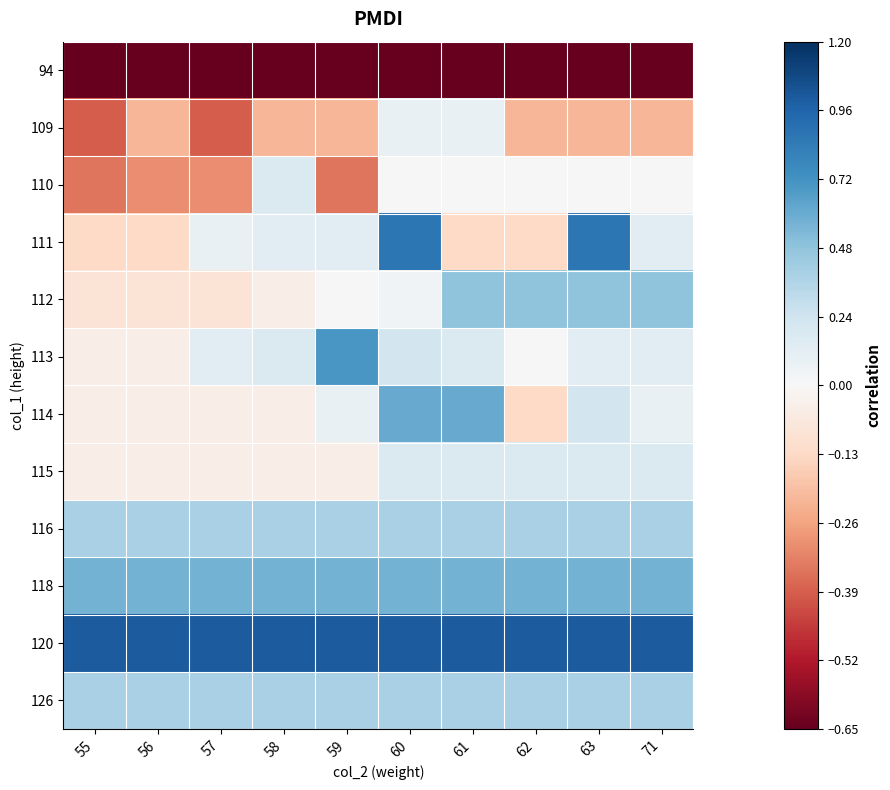

Which series has the largest total across all categories?

120